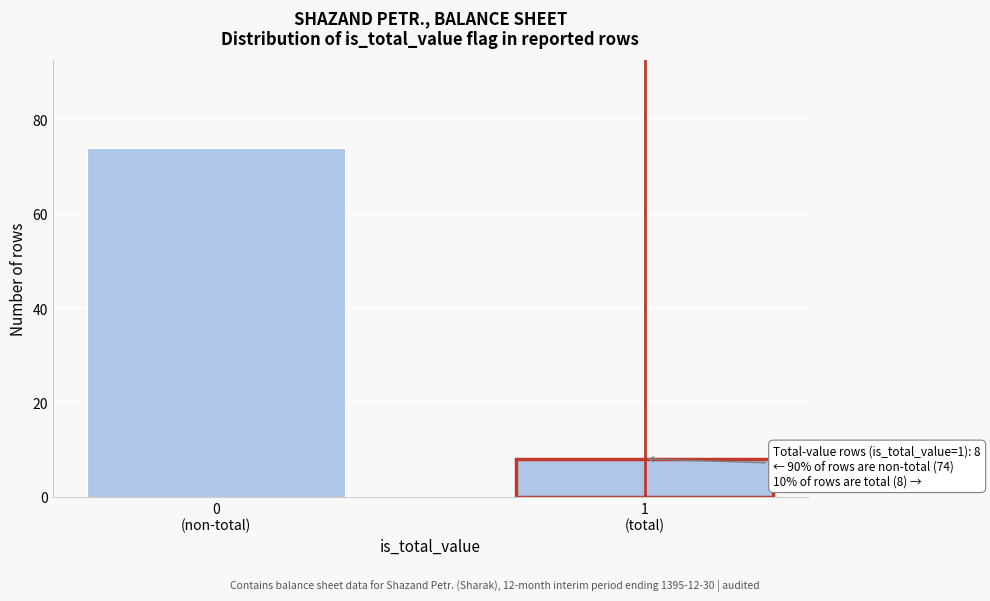

Reading left to right, what are all the values shown in this chart?

74	8